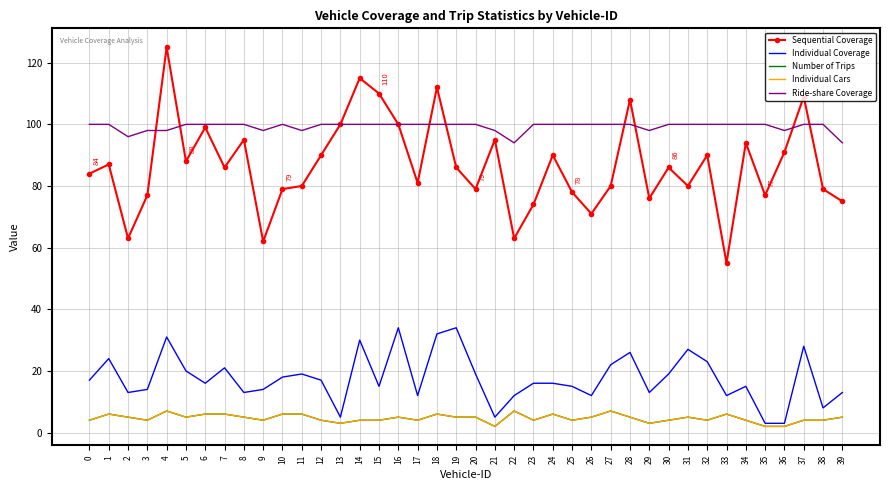

Between 7 and 19, which series saw the biggest shift?

Individual Coverage